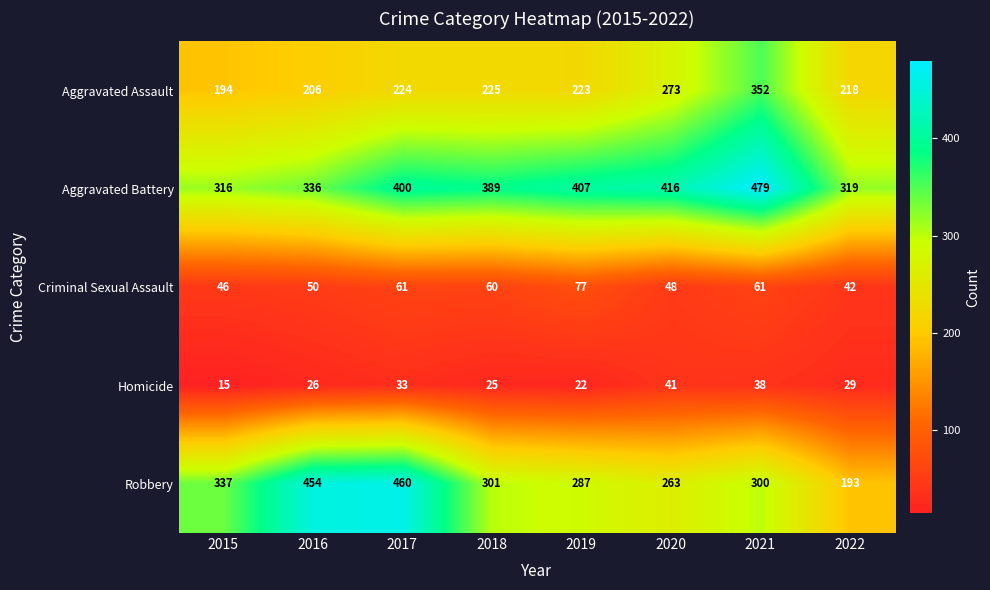

How many data points does each series have?

8